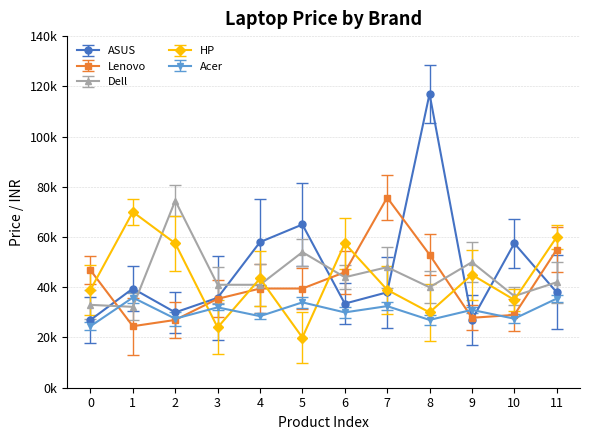

What is the total value across all series at 4?

210450